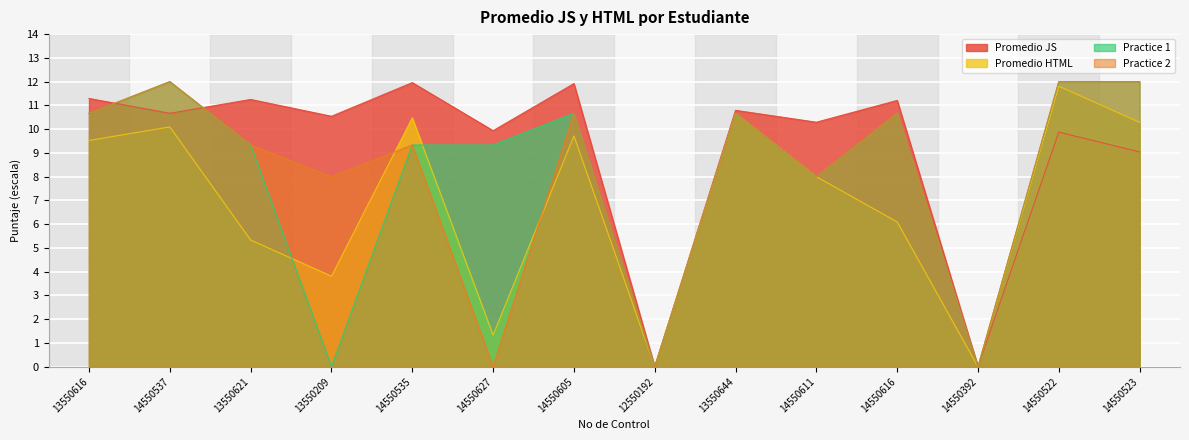

What is the label of the 1st point from the left?

13550616